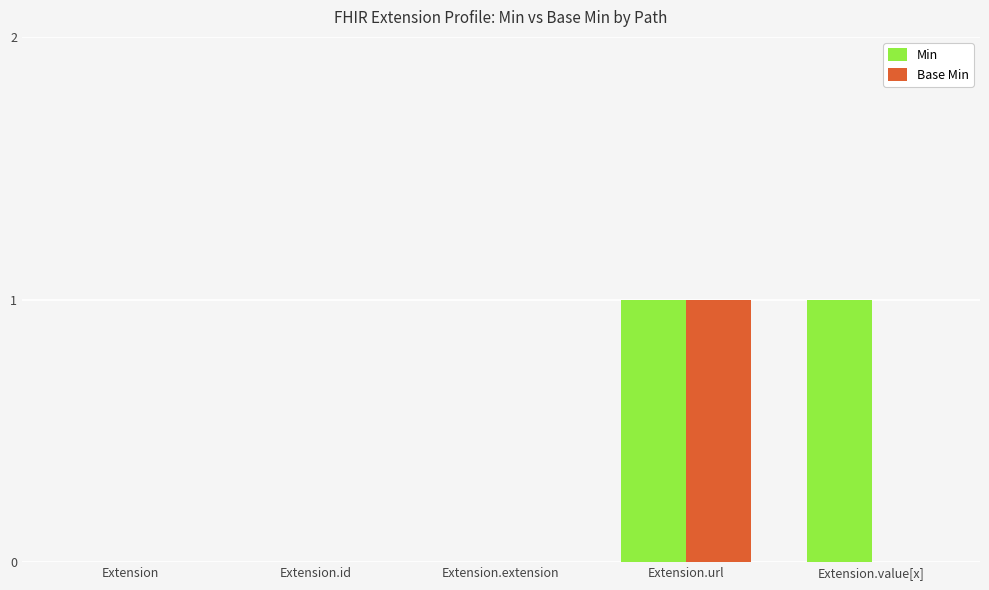

At which category is the sum across all series the highest?

Extension.url